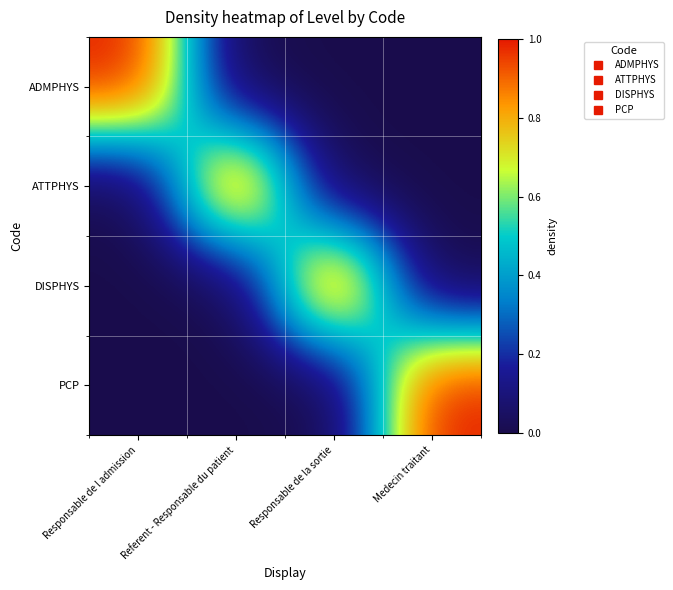

What is the difference between the highest and lowest values at Responsable de l admission?

1